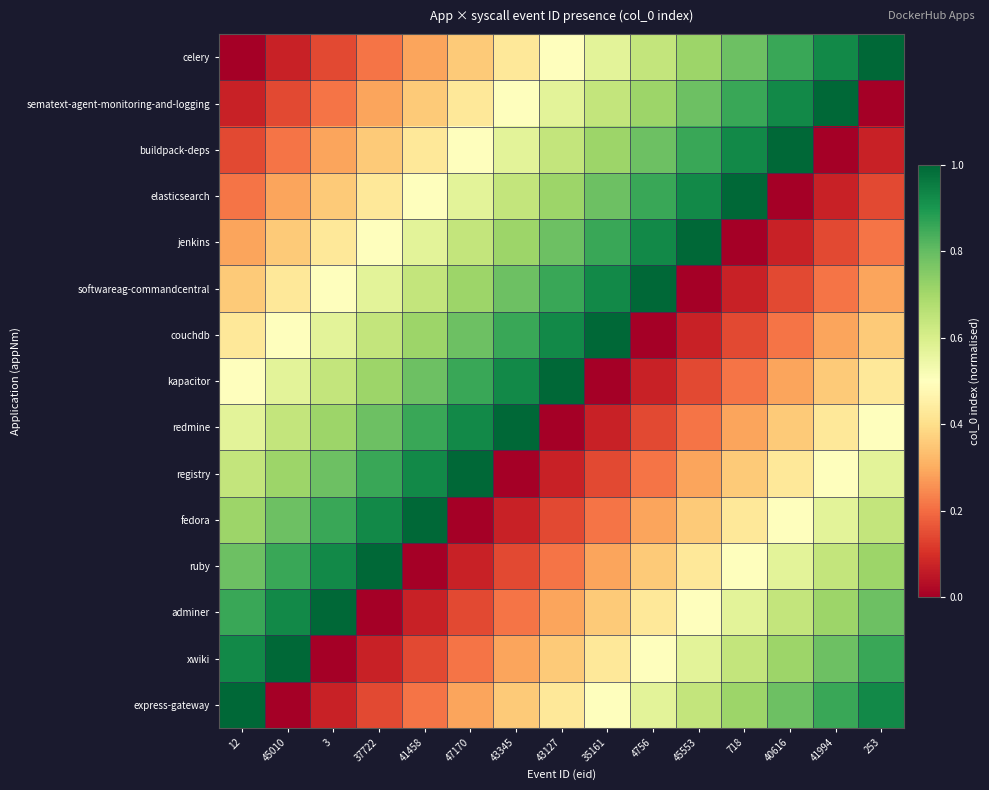

Reading left to right, what are all the values shown in this chart?

celery: 12=0.0	45010=0.1	3=0.1	37722=0.2	41458=0.3	47170=0.4	43345=0.4	43127=0.5	35161=0.6	4756=0.6	45553=0.7	718=0.8	40616=0.9	41994=0.9	253=1.0
sematext-agent-monitoring-and-logging: 12=0.1	45010=0.1	3=0.2	37722=0.3	41458=0.4	47170=0.4	43345=0.5	43127=0.6	35161=0.6	4756=0.7	45553=0.8	718=0.9	40616=0.9	41994=1.0	253=0.0
buildpack-deps: 12=0.1	45010=0.2	3=0.3	37722=0.4	41458=0.4	47170=0.5	43345=0.6	43127=0.6	35161=0.7	4756=0.8	45553=0.9	718=0.9	40616=1.0	41994=0.0	253=0.1
elasticsearch: 12=0.2	45010=0.3	3=0.4	37722=0.4	41458=0.5	47170=0.6	43345=0.6	43127=0.7	35161=0.8	4756=0.9	45553=0.9	718=1.0	40616=0.0	41994=0.1	253=0.1
jenkins: 12=0.3	45010=0.4	3=0.4	37722=0.5	41458=0.6	47170=0.6	43345=0.7	43127=0.8	35161=0.9	4756=0.9	45553=1.0	718=0.0	40616=0.1	41994=0.1	253=0.2
softwareag-commandcentral: 12=0.4	45010=0.4	3=0.5	37722=0.6	41458=0.6	47170=0.7	43345=0.8	43127=0.9	35161=0.9	4756=1.0	45553=0.0	718=0.1	40616=0.1	41994=0.2	253=0.3
couchdb: 12=0.4	45010=0.5	3=0.6	37722=0.6	41458=0.7	47170=0.8	43345=0.9	43127=0.9	35161=1.0	4756=0.0	45553=0.1	718=0.1	40616=0.2	41994=0.3	253=0.4
kapacitor: 12=0.5	45010=0.6	3=0.6	37722=0.7	41458=0.8	47170=0.9	43345=0.9	43127=1.0	35161=0.0	4756=0.1	45553=0.1	718=0.2	40616=0.3	41994=0.4	253=0.4
redmine: 12=0.6	45010=0.6	3=0.7	37722=0.8	41458=0.9	47170=0.9	43345=1.0	43127=0.0	35161=0.1	4756=0.1	45553=0.2	718=0.3	40616=0.4	41994=0.4	253=0.5
registry: 12=0.6	45010=0.7	3=0.8	37722=0.9	41458=0.9	47170=1.0	43345=0.0	43127=0.1	35161=0.1	4756=0.2	45553=0.3	718=0.4	40616=0.4	41994=0.5	253=0.6
fedora: 12=0.7	45010=0.8	3=0.9	37722=0.9	41458=1.0	47170=0.0	43345=0.1	43127=0.1	35161=0.2	4756=0.3	45553=0.4	718=0.4	40616=0.5	41994=0.6	253=0.6
ruby: 12=0.8	45010=0.9	3=0.9	37722=1.0	41458=0.0	47170=0.1	43345=0.1	43127=0.2	35161=0.3	4756=0.4	45553=0.4	718=0.5	40616=0.6	41994=0.6	253=0.7
adminer: 12=0.9	45010=0.9	3=1.0	37722=0.0	41458=0.1	47170=0.1	43345=0.2	43127=0.3	35161=0.4	4756=0.4	45553=0.5	718=0.6	40616=0.6	41994=0.7	253=0.8
xwiki: 12=0.9	45010=1.0	3=0.0	37722=0.1	41458=0.1	47170=0.2	43345=0.3	43127=0.4	35161=0.4	4756=0.5	45553=0.6	718=0.6	40616=0.7	41994=0.8	253=0.9
express-gateway: 12=1.0	45010=0.0	3=0.1	37722=0.1	41458=0.2	47170=0.3	43345=0.4	43127=0.4	35161=0.5	4756=0.6	45553=0.6	718=0.7	40616=0.8	41994=0.9	253=0.9